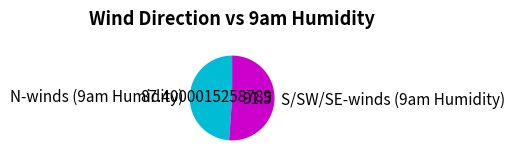

How many segments does this pie chart have?

2